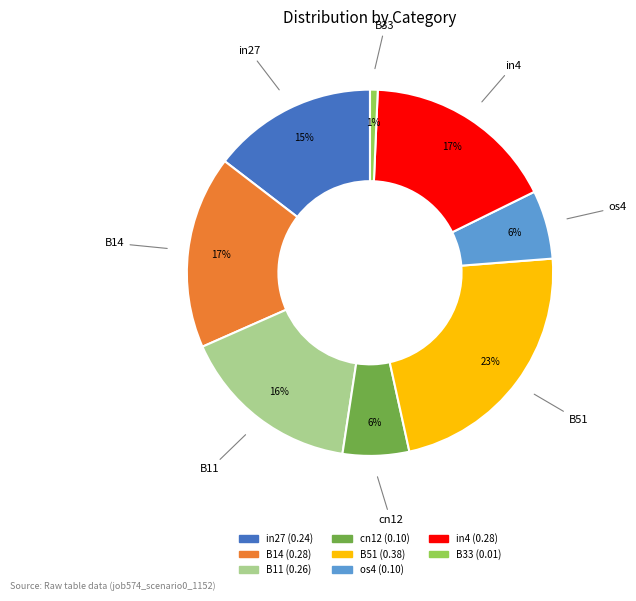

Is there any slice that represents more than half of the pie?

No